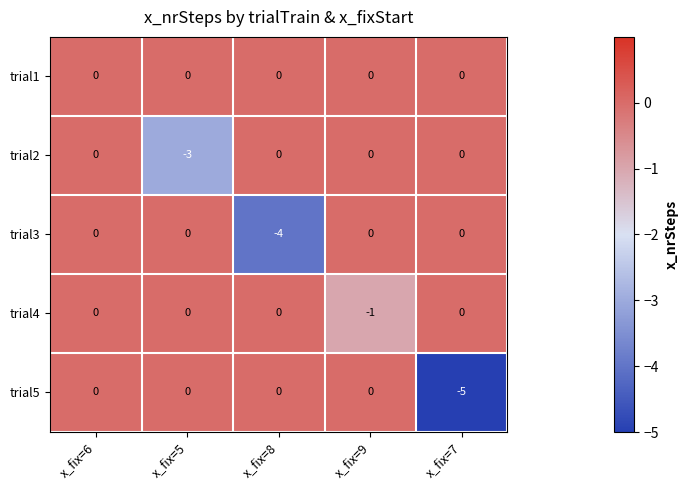

At how many categories does at least one series exceed -2?

5